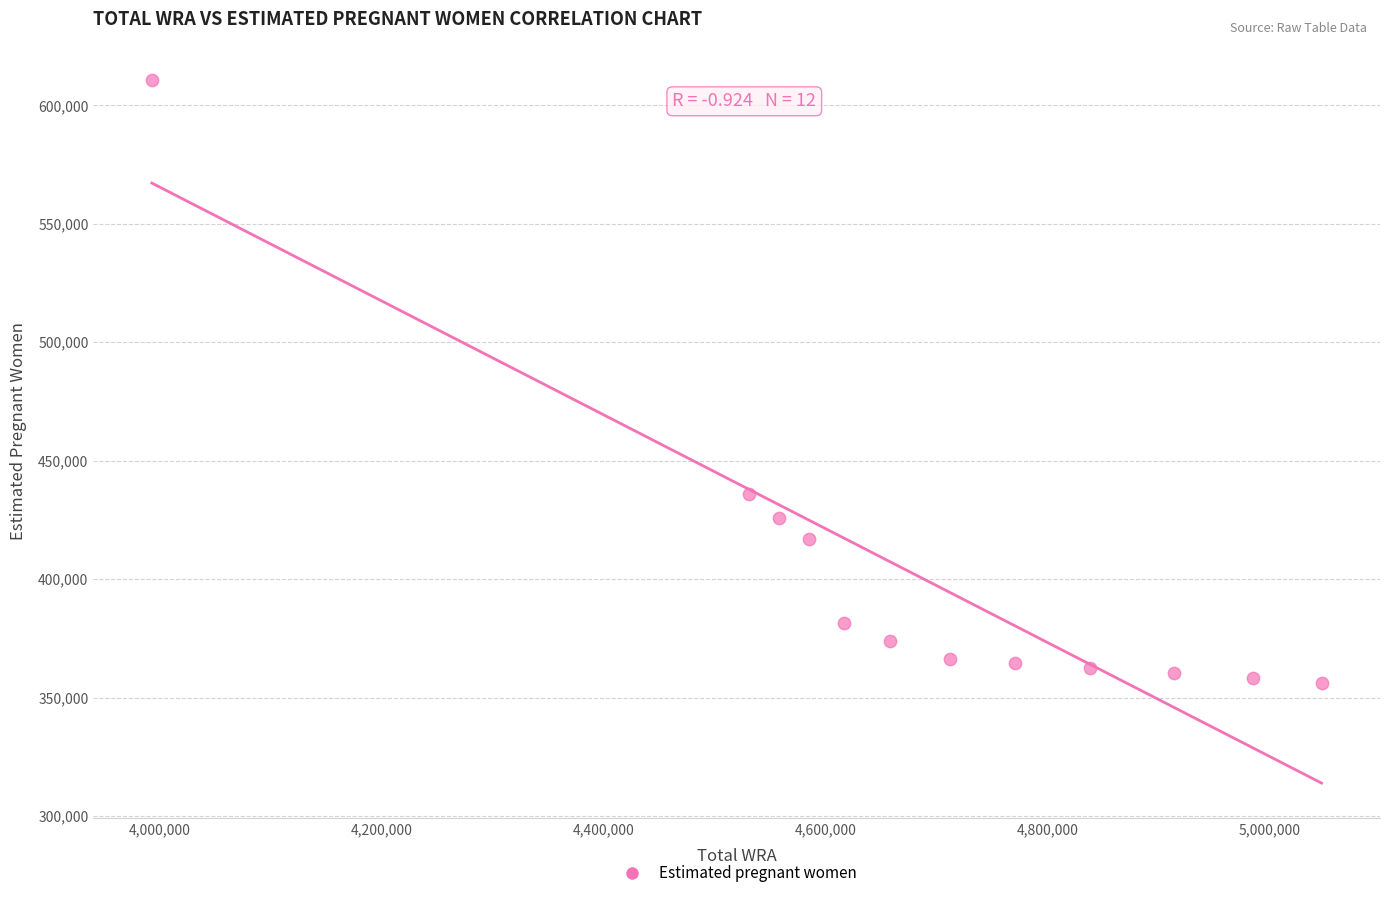

What is the average X value?

4684083.3